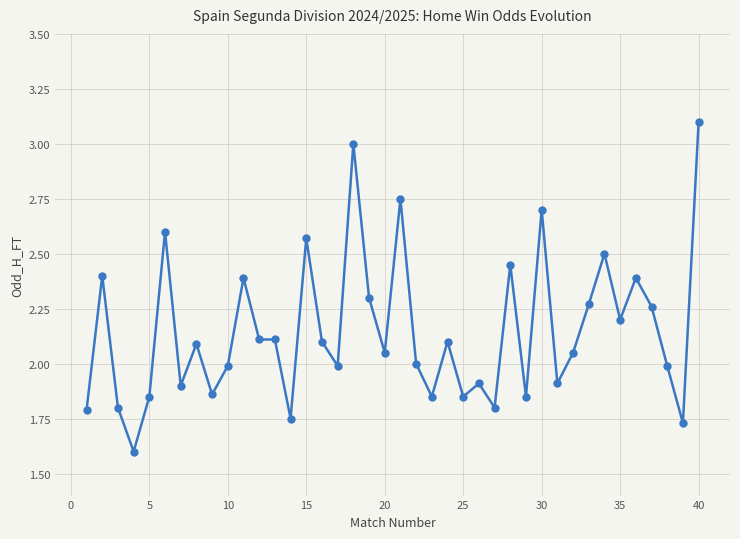

What is the minimum value shown in the chart?

1.6